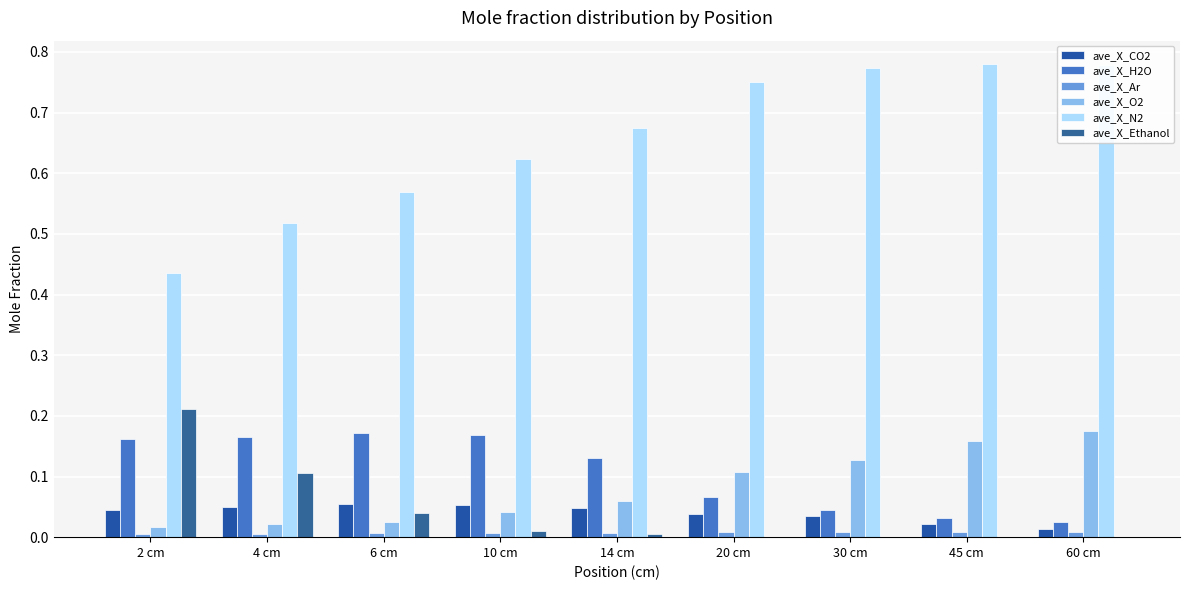

What is the value of the ave_X_H2O bar at the 5th from the left?

0.1